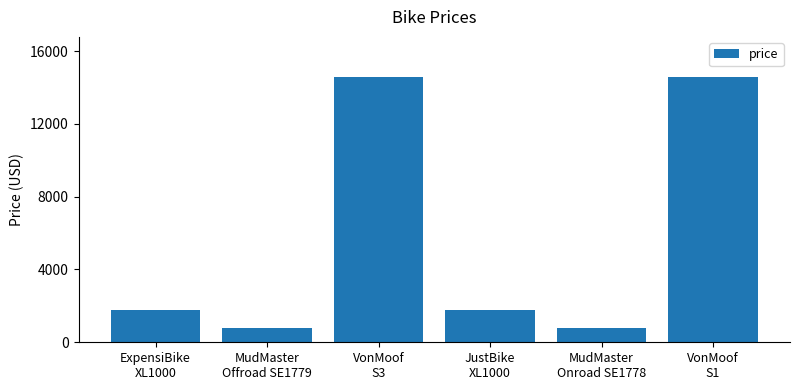

What is the greatest value displayed?

14590.0